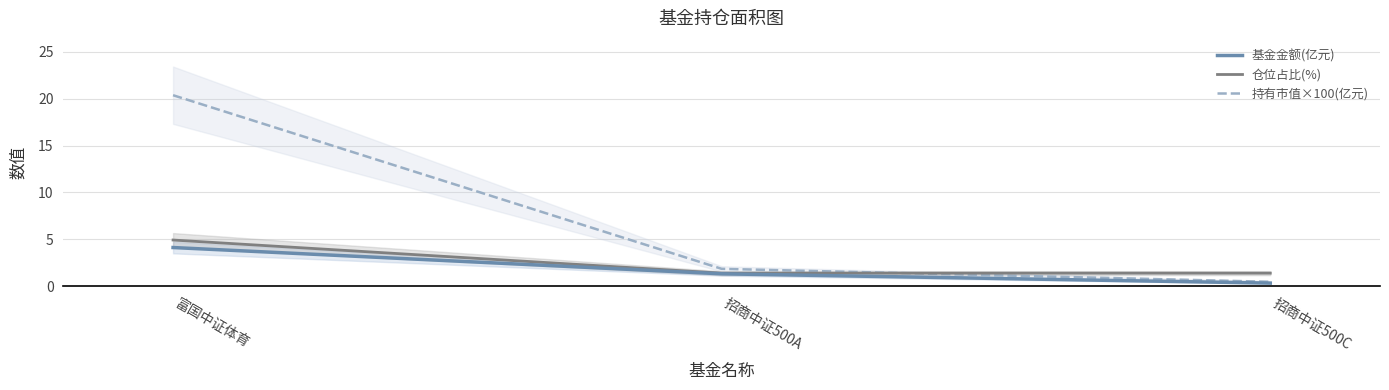

Reading left to right, list all the values displayed in this chart.

基金金额(亿元): 4.1	1.3	0.3
仓位占比(%): 4.9	1.4	1.4
持有市值×100(亿元): 20.4	1.9	0.5